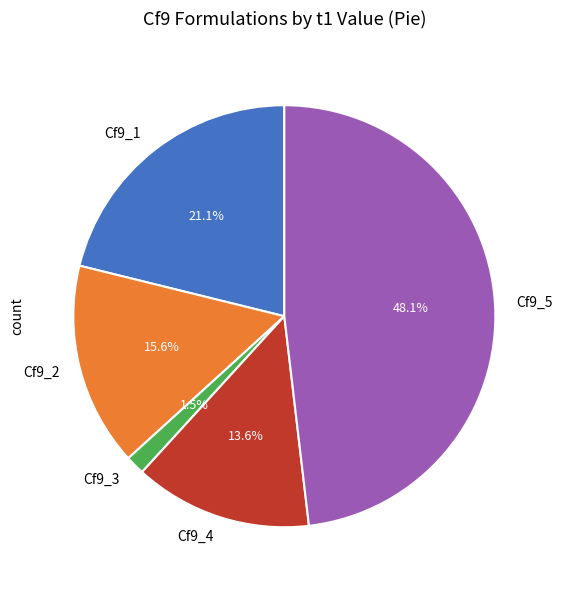

To the nearest percent, what is the average slice percentage?

20%